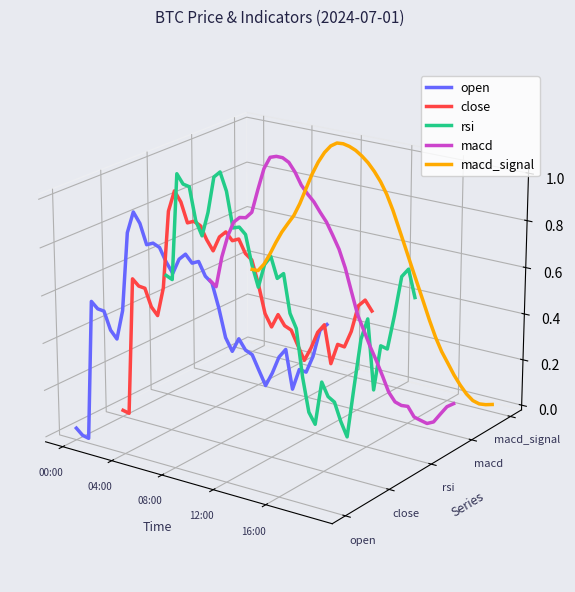

What are all the series names shown in the legend?

open, close, rsi, macd, macd_signal